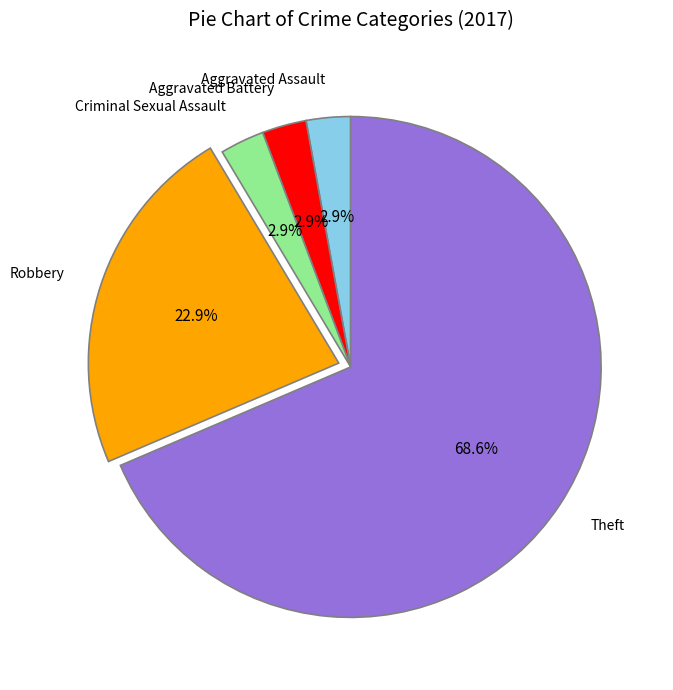

The Criminal Sexual Assault slice represents 16% of the pie. True or false?

False